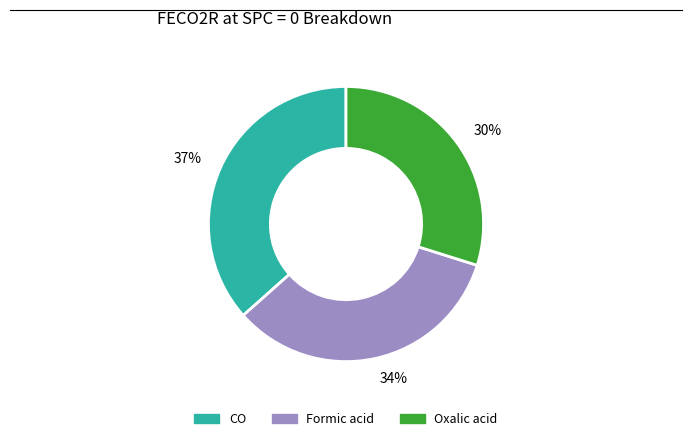

What percentage is the 30% slice, to the nearest percent?

30%